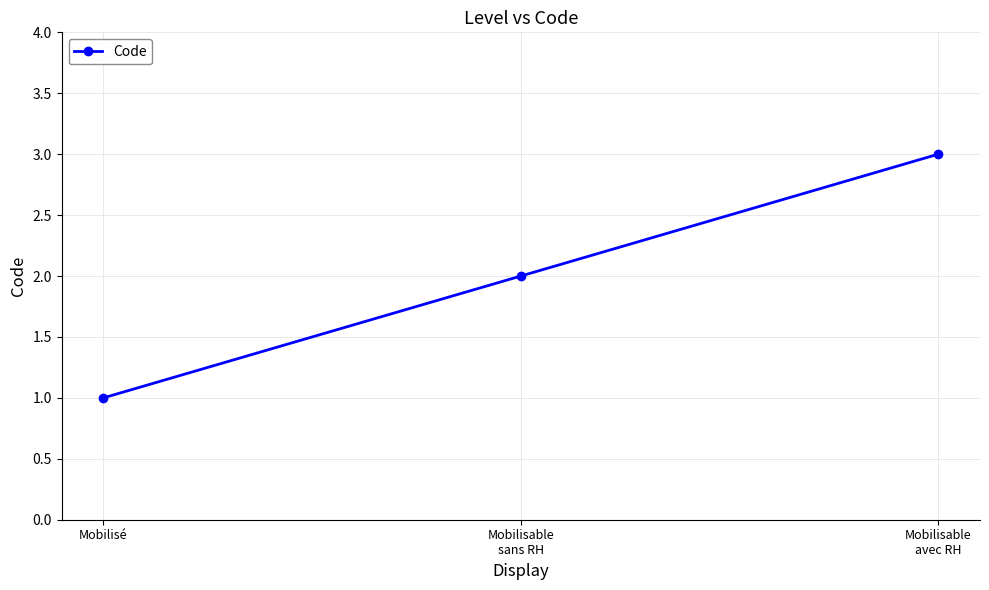

What is the label of the 1st point from the left?

Mobilisé